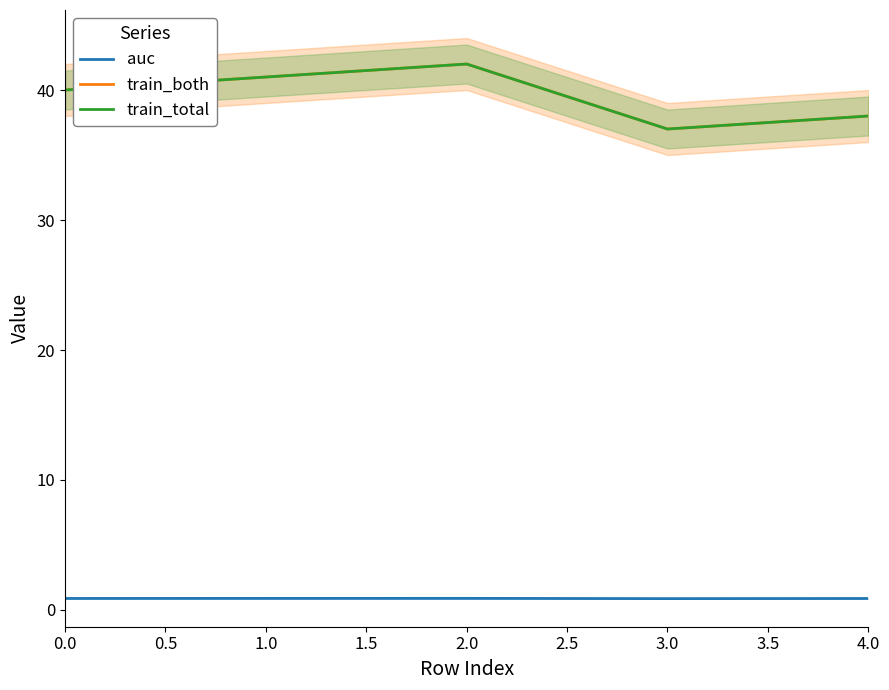

What is the value of the auc point at the 5th from the left?

0.9